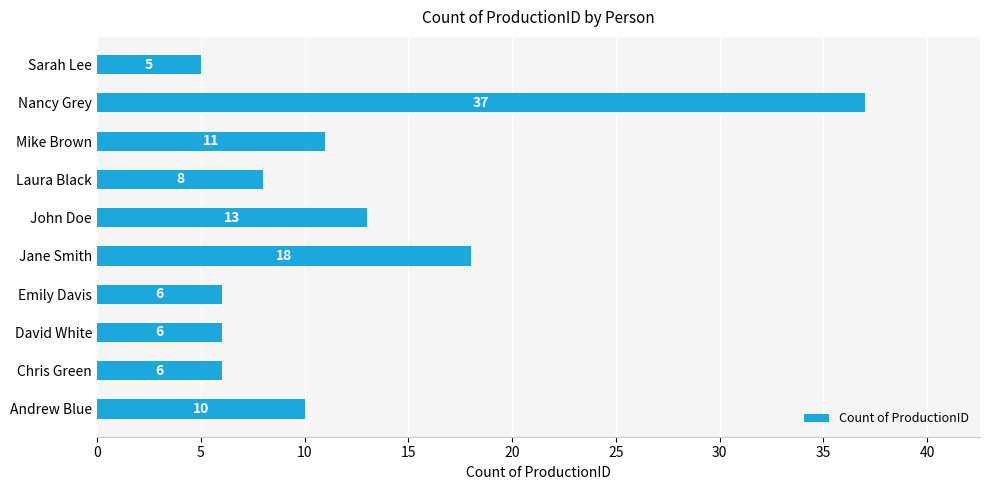

Where is the data nearest to the value 21?

Jane Smith